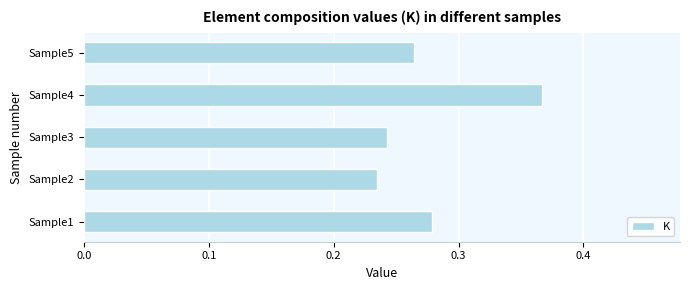

List the labels in order of value, largest first.

Sample4, Sample1, Sample5, Sample3, Sample2